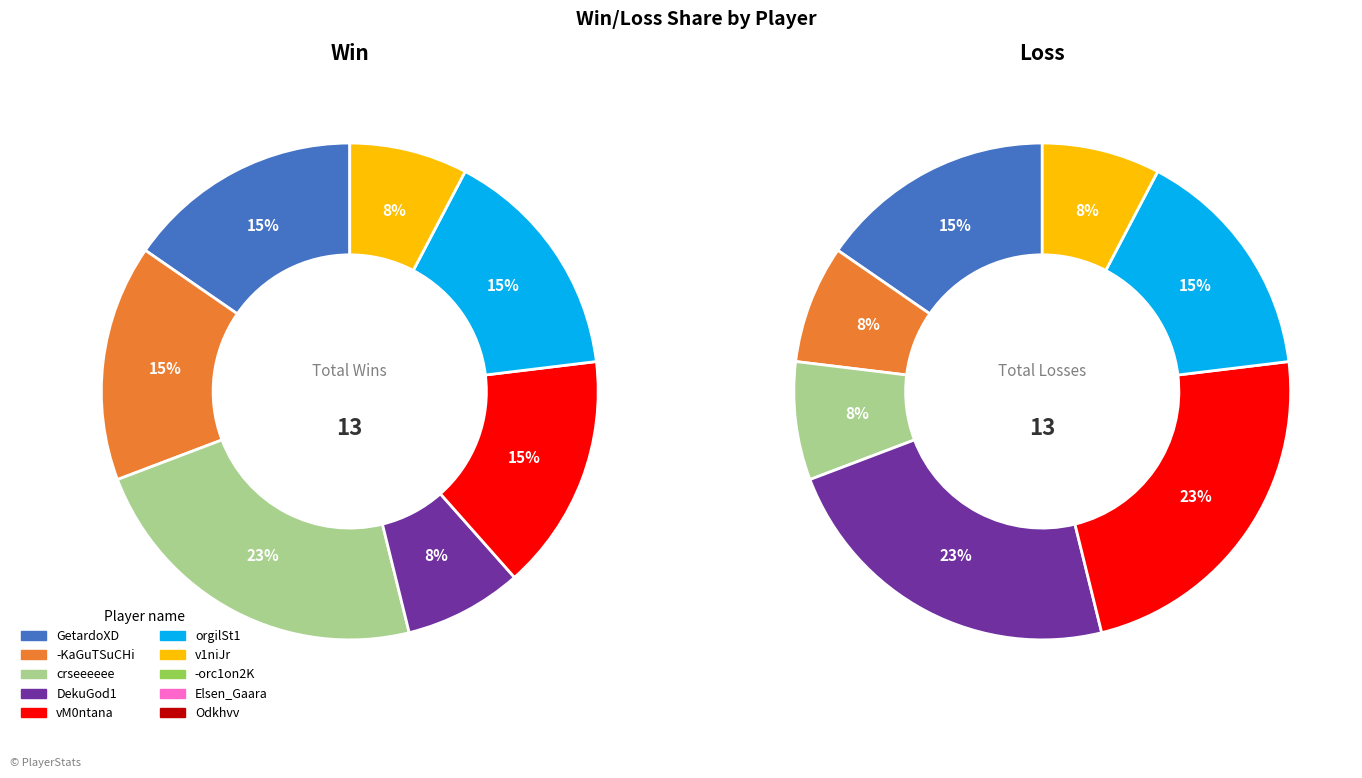

What percentage do DekuGod1 and v1niJr together represent?

15.4%